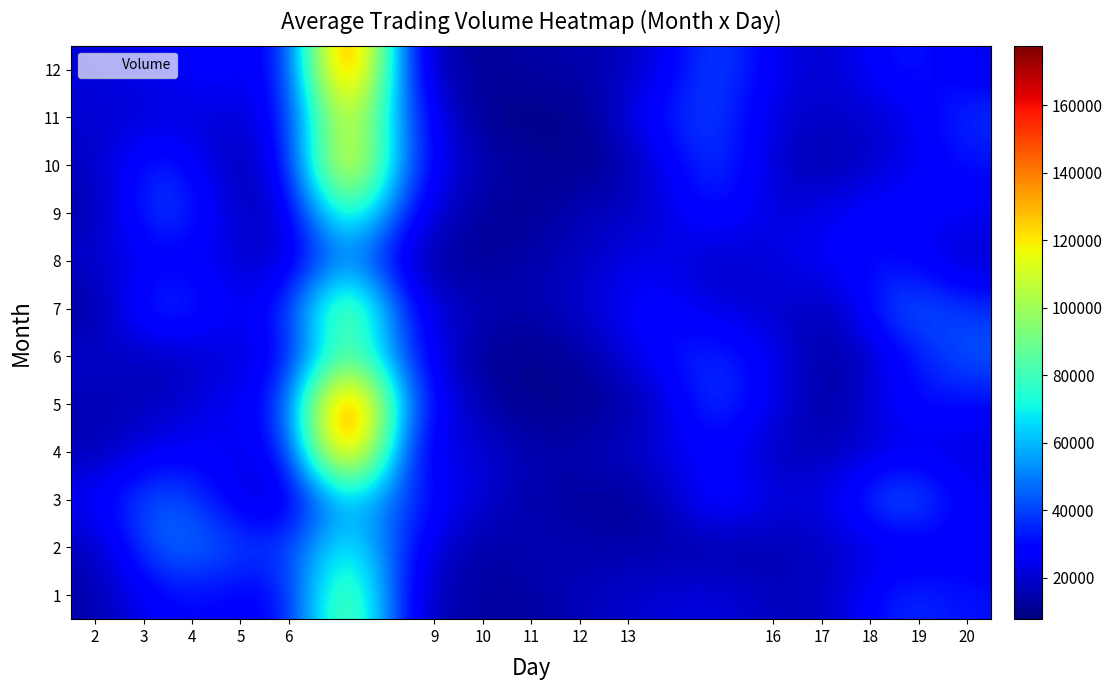

Reading left to right, transcribe all the data shown in this chart.

row_0: 2=14396.4	3=29917.7	4=28519.8	5=25310.2	6=104360.5	9=20437.3	10=13021.2	11=12613.7	12=17953.6	13=20747.0	16=23187.1	17=16501.0	18=18476.4	19=38409.9	20=31430.1
row_1: 2=15839.4	3=51144.8	4=44413.6	5=34744.8	6=79479.5	9=30293.9	10=11482.8	11=16999.7	12=14473.6	13=14521.6	16=12749.8	17=15077.9	18=19110.0	19=22103.8	20=25824.2
row_2: 2=27154.8	3=49875.8	4=26987.7	5=14342.9	6=66374.2	9=37203.3	10=22287.1	11=13325.5	12=12473.8	13=11214.9	16=35723.6	17=21522.3	18=24010.7	19=53425.6	20=26604.4
row_3: 2=15543.3	3=26135.3	4=27118.5	5=21325.2	6=162786.6	9=24048.9	10=22705.3	11=14944.8	12=15805.6	13=21891.4	16=28579.9	17=15233.9	18=17236.0	19=22637.7	20=21168.0
row_4: 2=15640.6	3=17165.5	4=25292.6	5=30762.4	6=177646.8	9=40084.4	10=16137.6	11=8729.7	12=11034.8	13=14965.0	16=43005.9	17=22202.2	18=10345.6	19=32106.0	20=29886.8
row_5: 2=20014.3	3=14843.6	4=21699.3	5=23702.4	6=94679.4	9=34632.4	10=11090.5	11=10171.4	12=13078.2	13=29674.4	16=38337.8	17=23622.4	18=10442.0	19=26864.9	20=44768.9
row_6: 2=11443.4	3=45469.1	4=24610.1	5=30346.2	6=110653.9	9=26592.0	10=17223.7	11=13899.1	12=21871.2	13=31413.6	16=21632.3	17=19746.5	18=13992.4	19=49183.6	20=37491.2
row_7: 2=20015.2	3=26943.5	4=23585.1	5=14565.8	6=56715.2	9=14291.5	10=10790.9	11=15117.9	12=18441.8	13=25944.6	16=16622.2	17=22718.3	18=29049.5	19=30013.3	20=17291.4
row_8: 2=14131.1	3=46714.8	4=21307.0	5=13335.3	6=93928.9	9=28416.2	10=12638.5	11=9837.4	12=18192.6	13=18515.0	16=34623.2	17=18972.1	18=27115.5	19=30977.8	20=25980.6
row_9: 2=17305.3	3=40792.6	4=14283.9	5=20706.7	6=142090.8	9=36294.3	10=16009.9	11=13450.1	12=8518.7	13=20321.8	16=42266.5	17=17431.8	18=13259.8	19=23479.9	20=30955.4
row_10: 2=20188.4	3=20288.8	4=21163.2	5=24526.0	6=128566.2	9=36937.1	10=10747.2	11=7784.7	12=10710.5	13=32011.2	16=41803.2	17=18797.7	18=19596.0	19=19809.1	20=37971.2
row_11: 2=21432.5	3=26301.6	4=30018.6	5=21160.1	6=172610.5	9=23628.4	10=10846.6	11=14622.0	12=14546.5	13=20064.4	16=44636.1	17=23114.1	18=18227.2	19=35966.1	20=24783.9